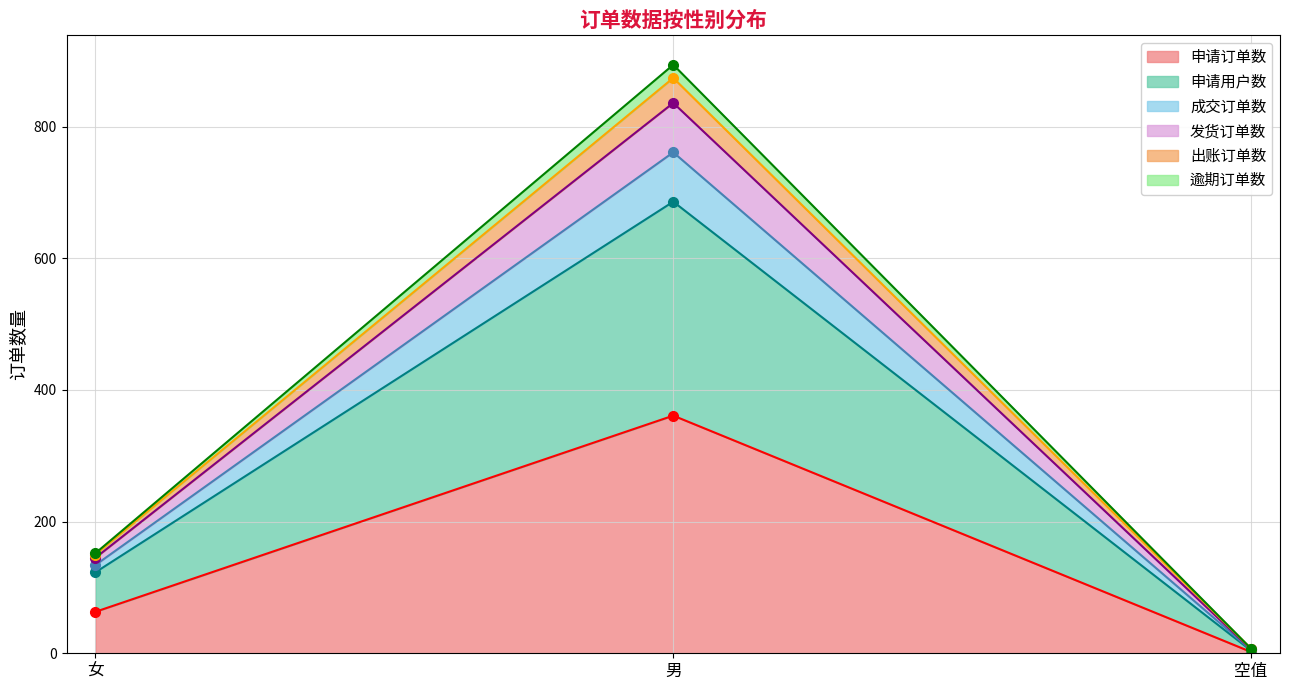

Where is 申请订单数 nearest to the value 181?

女